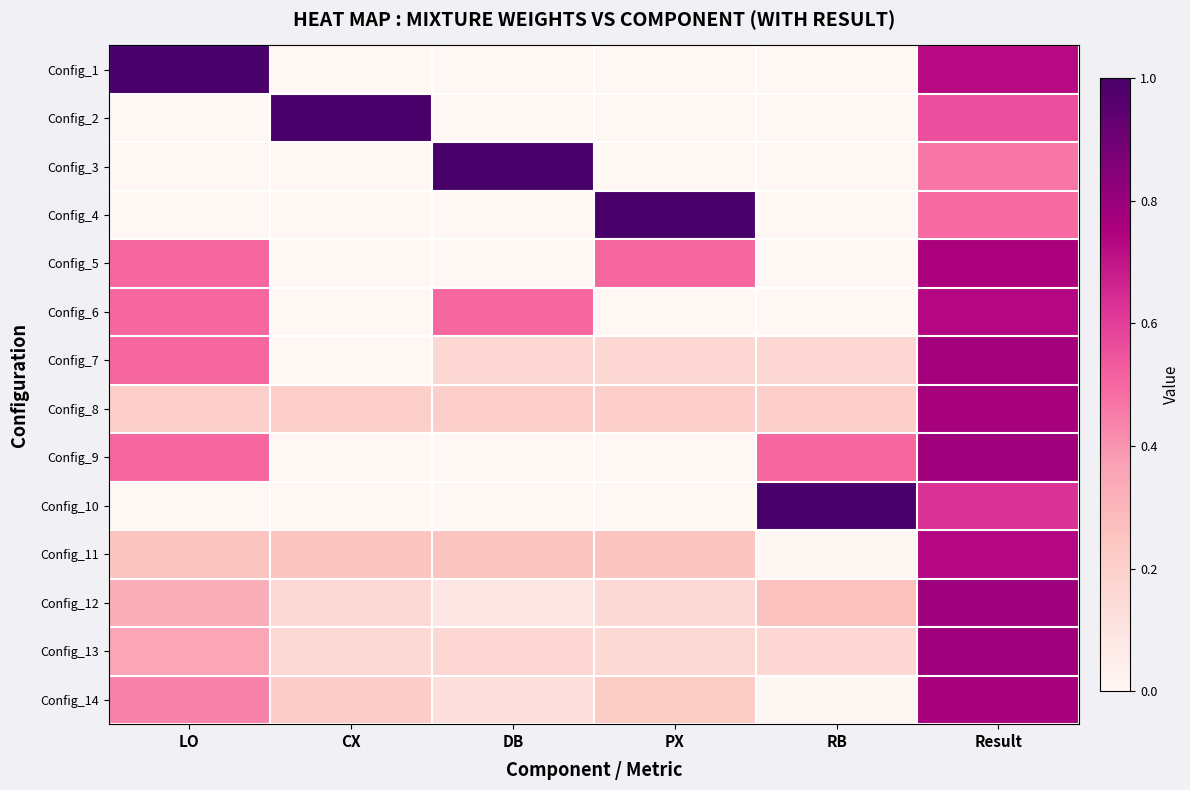

Reading left to right, transcribe all the data shown in this chart.

Config_1: LO=1.0	CX=0.0	DB=0.0	PX=0.0	RB=0.0	Result=0.7
Config_2: LO=0.0	CX=1.0	DB=0.0	PX=0.0	RB=0.0	Result=0.6
Config_3: LO=0.0	CX=0.0	DB=1.0	PX=0.0	RB=0.0	Result=0.5
Config_4: LO=0.0	CX=0.0	DB=0.0	PX=1.0	RB=0.0	Result=0.5
Config_5: LO=0.5	CX=0.0	DB=0.0	PX=0.5	RB=0.0	Result=0.8
Config_6: LO=0.5	CX=0.0	DB=0.5	PX=0.0	RB=0.0	Result=0.7
Config_7: LO=0.5	CX=0.0	DB=0.2	PX=0.2	RB=0.2	Result=0.8
Config_8: LO=0.2	CX=0.2	DB=0.2	PX=0.2	RB=0.2	Result=0.8
Config_9: LO=0.5	CX=0.0	DB=0.0	PX=0.0	RB=0.5	Result=0.8
Config_10: LO=0.0	CX=0.0	DB=0.0	PX=0.0	RB=1.0	Result=0.6
Config_11: LO=0.2	CX=0.2	DB=0.2	PX=0.2	RB=0.0	Result=0.7
Config_12: LO=0.3	CX=0.2	DB=0.1	PX=0.2	RB=0.3	Result=0.8
Config_13: LO=0.3	CX=0.2	DB=0.2	PX=0.2	RB=0.2	Result=0.8
Config_14: LO=0.4	CX=0.2	DB=0.1	PX=0.2	RB=0.0	Result=0.8